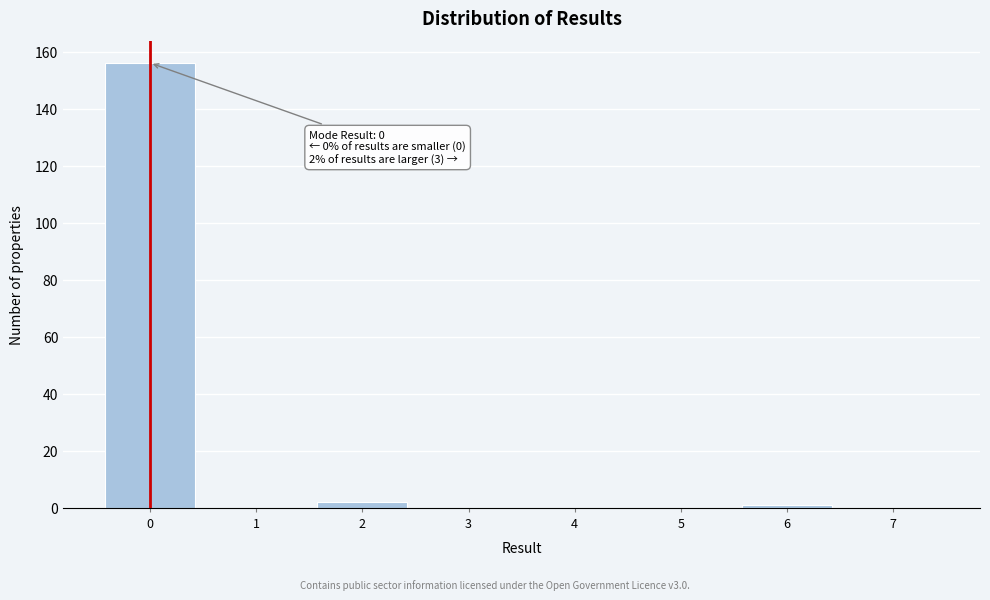

Reading left to right, extract all data points from this chart.

0=156	1=0	2=2	3=0	4=0	5=0	6=1	7=0